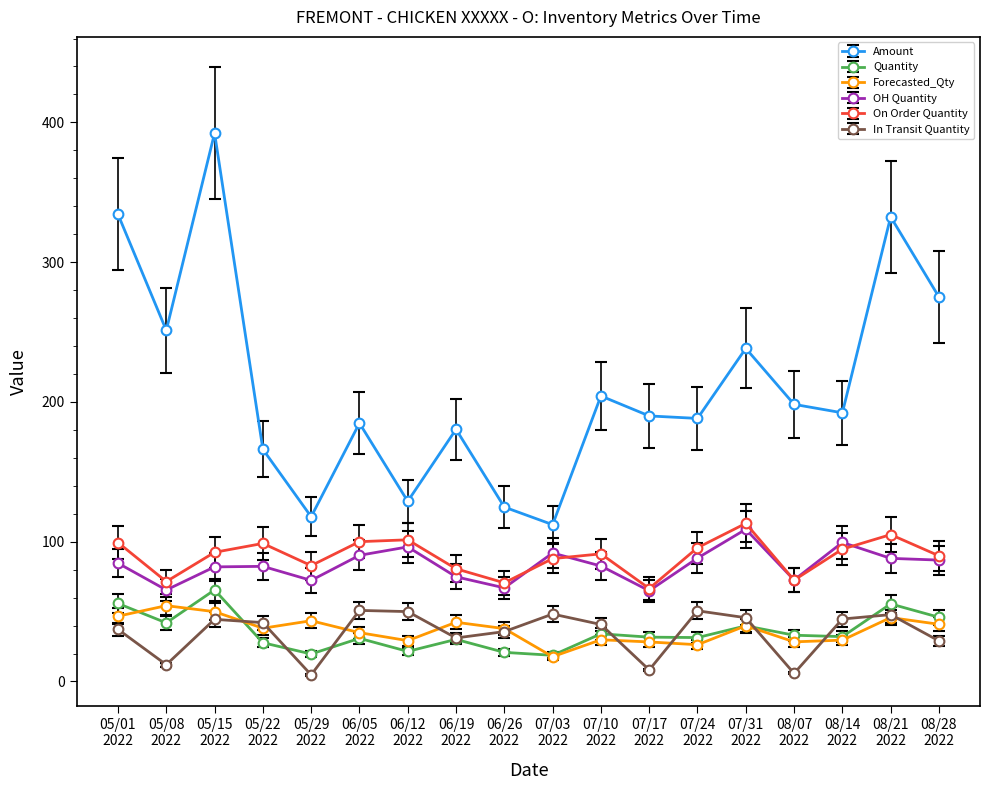

Which series has the largest total across all categories?

Amount